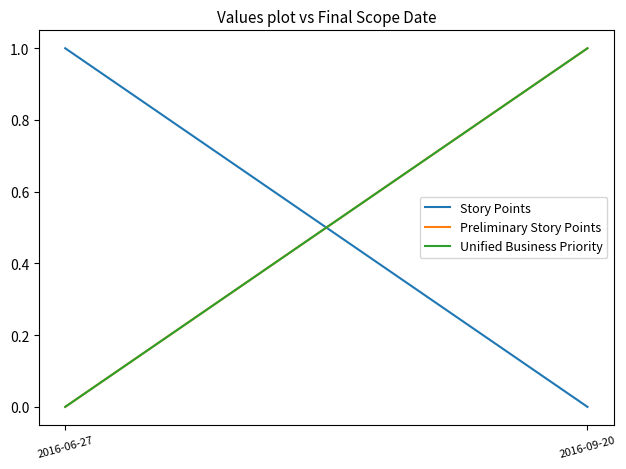

How many categories are shown in the chart?

2